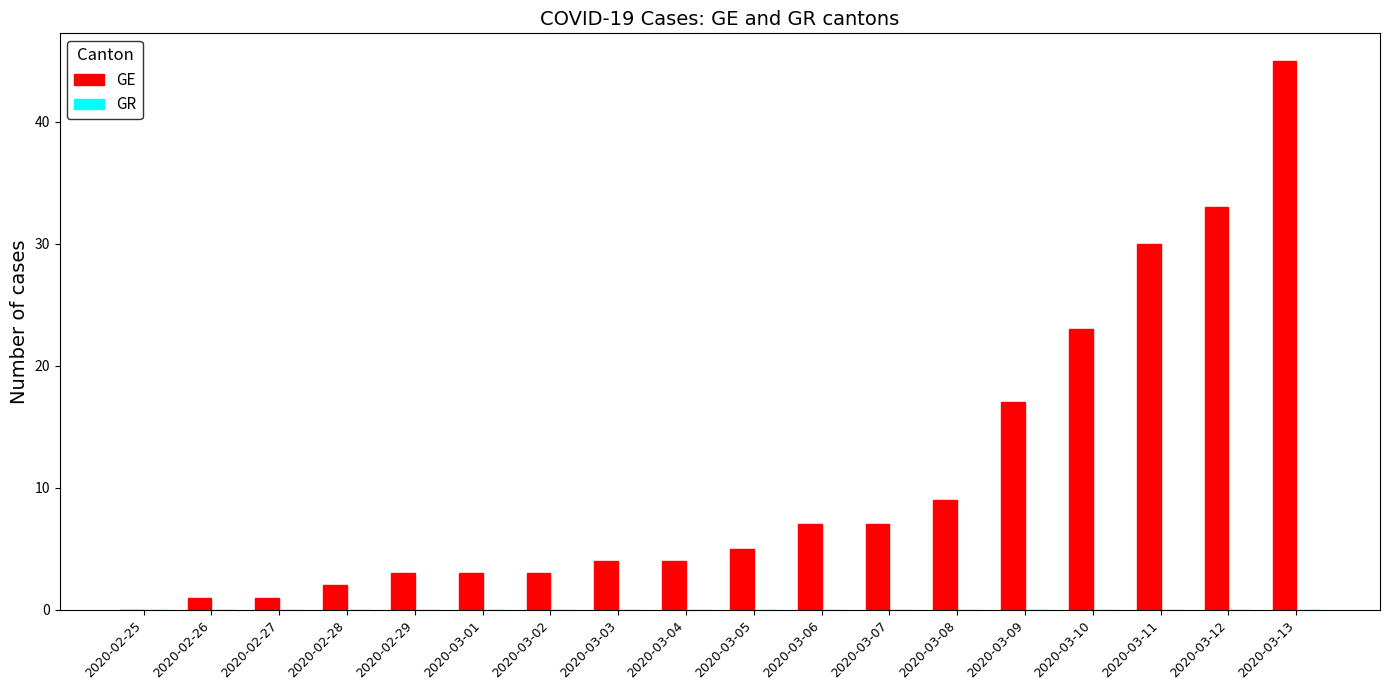

The chart shows a value of 3 at 2020-02-29. True or false?

True